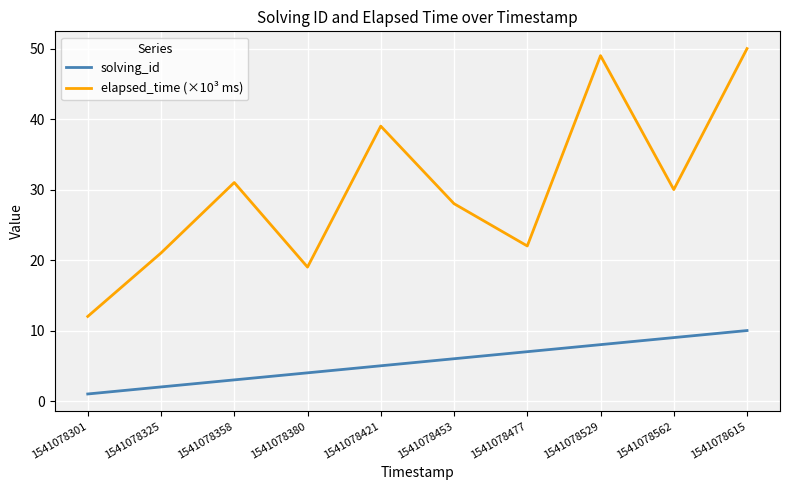

True or false: solving_id and elapsed_time (×10³ ms) cross at least once.

False